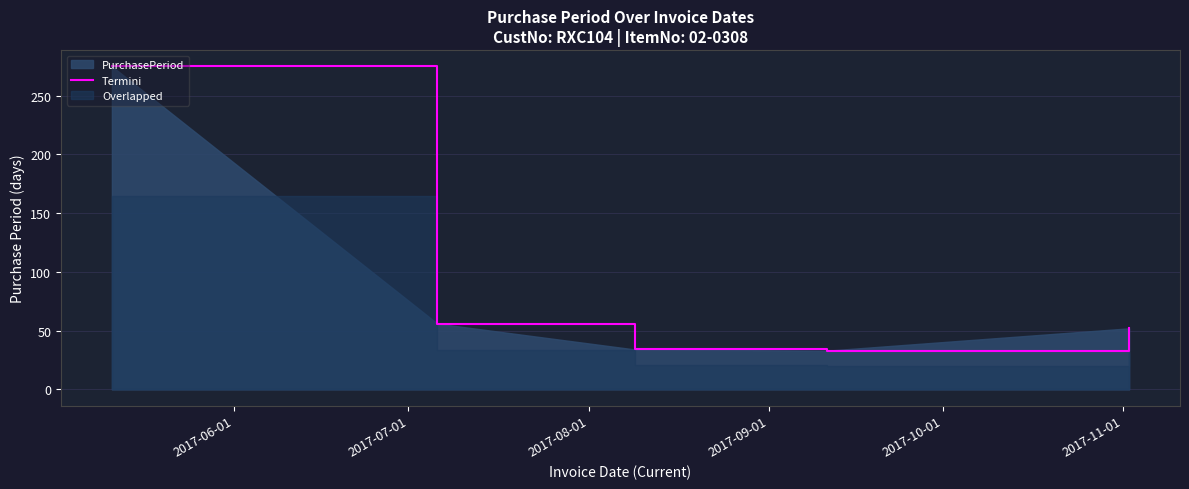

What is the minimum value for Termini?

33